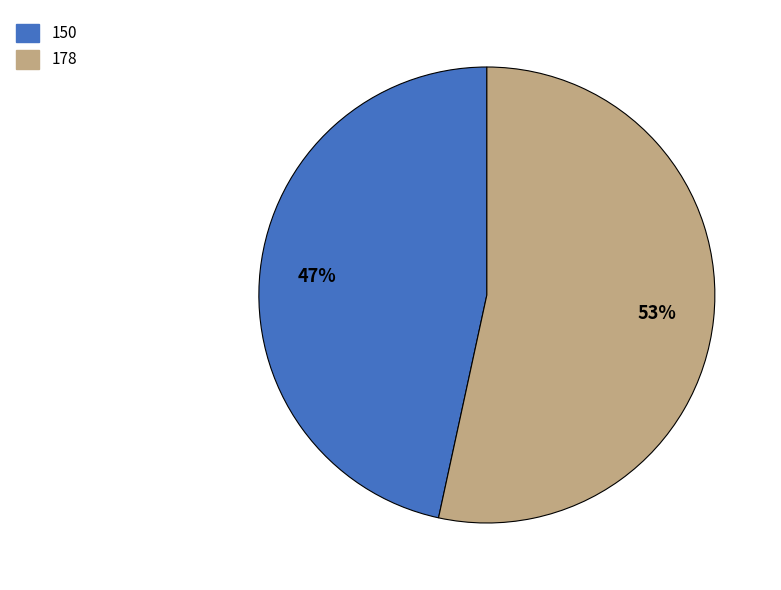

Rank the categories by value from lowest to highest.

150, 178